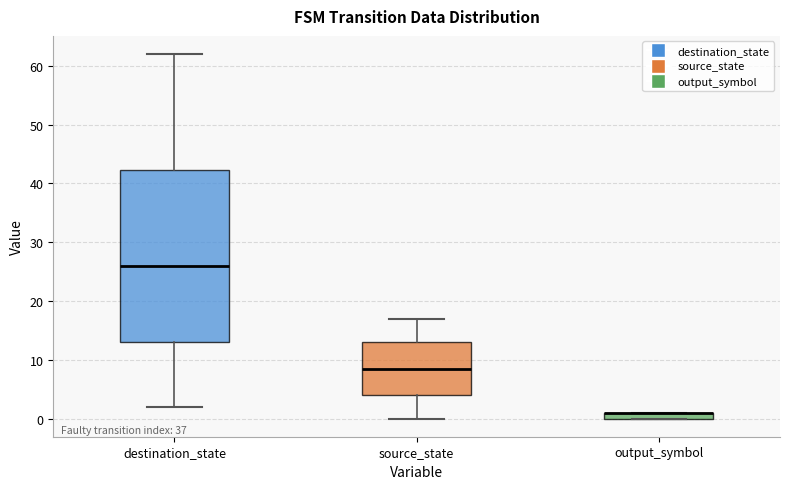

Where is the lower edge of the box for output_symbol on the y-axis? The values are not printed on the chart, so give them approximately, as read against the axis.

0